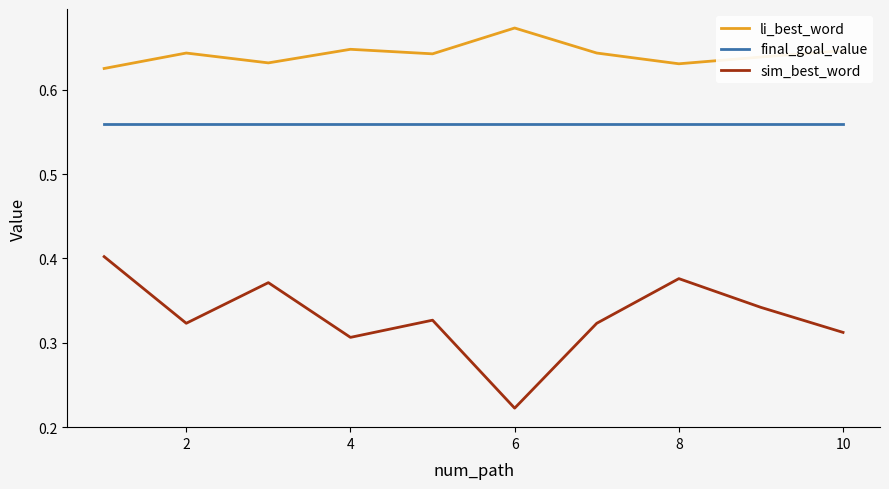

True or false: li_best_word and final_goal_value cross at least once.

False